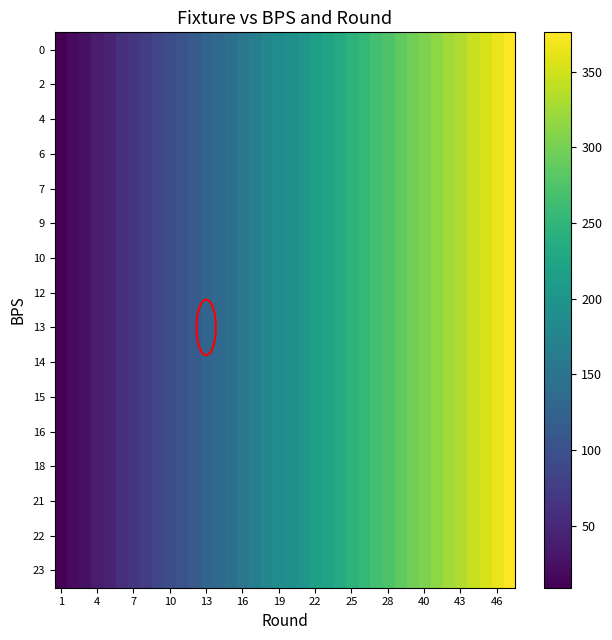

Reading left to right, what are all the values shown in this chart?

0: 9	20	25	39	45	60	67	76	87	97	103	115	128	135	144	155	167	179	187	193	201	217	224	235	246	254	267	274	287	298	305	314	325	332	345	354	365	376
2: 9	20	25	39	45	60	67	76	87	97	103	115	128	135	144	155	167	179	187	193	201	217	224	235	246	254	267	274	287	298	305	314	325	332	345	354	365	376
4: 9	20	25	39	45	60	67	76	87	97	103	115	128	135	144	155	167	179	187	193	201	217	224	235	246	254	267	274	287	298	305	314	325	332	345	354	365	376
6: 9	20	25	39	45	60	67	76	87	97	103	115	128	135	144	155	167	179	187	193	201	217	224	235	246	254	267	274	287	298	305	314	325	332	345	354	365	376
7: 9	20	25	39	45	60	67	76	87	97	103	115	128	135	144	155	167	179	187	193	201	217	224	235	246	254	267	274	287	298	305	314	325	332	345	354	365	376
9: 9	20	25	39	45	60	67	76	87	97	103	115	128	135	144	155	167	179	187	193	201	217	224	235	246	254	267	274	287	298	305	314	325	332	345	354	365	376
10: 9	20	25	39	45	60	67	76	87	97	103	115	128	135	144	155	167	179	187	193	201	217	224	235	246	254	267	274	287	298	305	314	325	332	345	354	365	376
12: 9	20	25	39	45	60	67	76	87	97	103	115	128	135	144	155	167	179	187	193	201	217	224	235	246	254	267	274	287	298	305	314	325	332	345	354	365	376
13: 9	20	25	39	45	60	67	76	87	97	103	115	128	135	144	155	167	179	187	193	201	217	224	235	246	254	267	274	287	298	305	314	325	332	345	354	365	376
14: 9	20	25	39	45	60	67	76	87	97	103	115	128	135	144	155	167	179	187	193	201	217	224	235	246	254	267	274	287	298	305	314	325	332	345	354	365	376
15: 9	20	25	39	45	60	67	76	87	97	103	115	128	135	144	155	167	179	187	193	201	217	224	235	246	254	267	274	287	298	305	314	325	332	345	354	365	376
16: 9	20	25	39	45	60	67	76	87	97	103	115	128	135	144	155	167	179	187	193	201	217	224	235	246	254	267	274	287	298	305	314	325	332	345	354	365	376
18: 9	20	25	39	45	60	67	76	87	97	103	115	128	135	144	155	167	179	187	193	201	217	224	235	246	254	267	274	287	298	305	314	325	332	345	354	365	376
21: 9	20	25	39	45	60	67	76	87	97	103	115	128	135	144	155	167	179	187	193	201	217	224	235	246	254	267	274	287	298	305	314	325	332	345	354	365	376
22: 9	20	25	39	45	60	67	76	87	97	103	115	128	135	144	155	167	179	187	193	201	217	224	235	246	254	267	274	287	298	305	314	325	332	345	354	365	376
23: 9	20	25	39	45	60	67	76	87	97	103	115	128	135	144	155	167	179	187	193	201	217	224	235	246	254	267	274	287	298	305	314	325	332	345	354	365	376